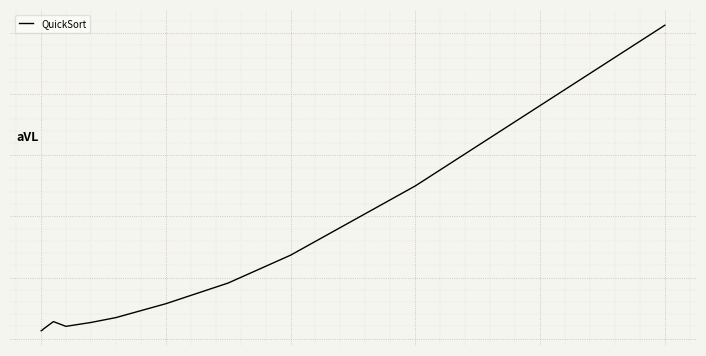

Reading left to right, transcribe all the data shown in this chart.

-0.4	-0.4	-0.4	-0.4	-0.4	-0.4	-0.3	-0.2	-0.0	0.2	0.8	2.1